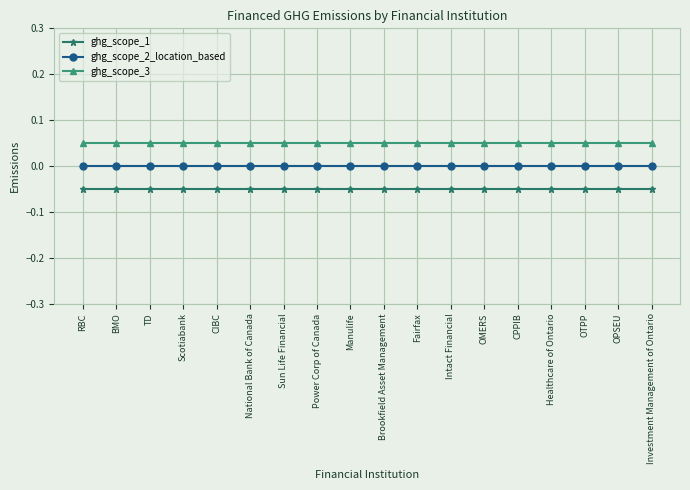

True or false: ghg_scope_2_location_based and ghg_scope_3 intersect in this chart.

False